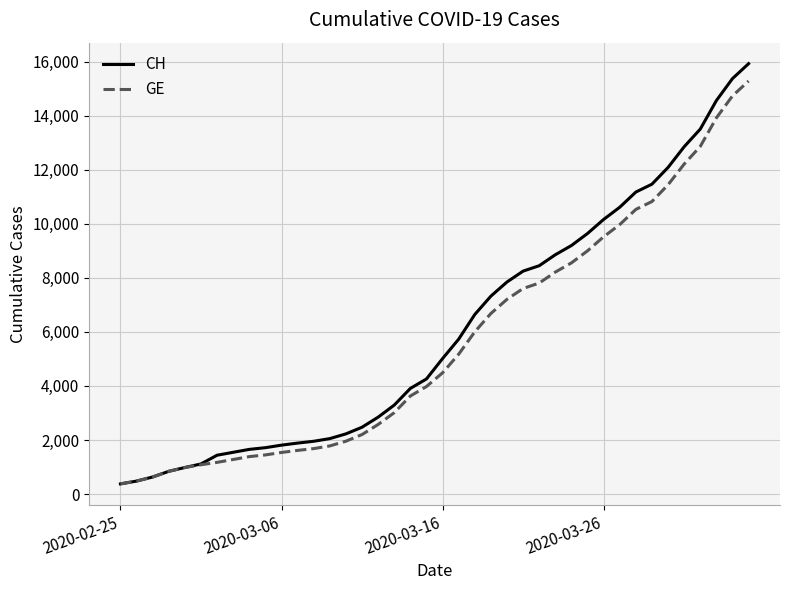

What is the greatest value displayed?

15926